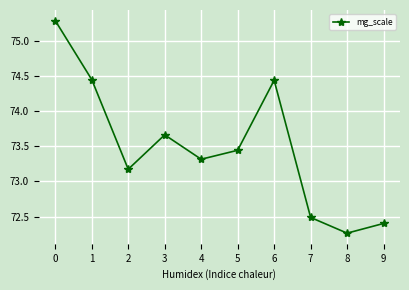

What is the value of the 8th point from the left?

72.5